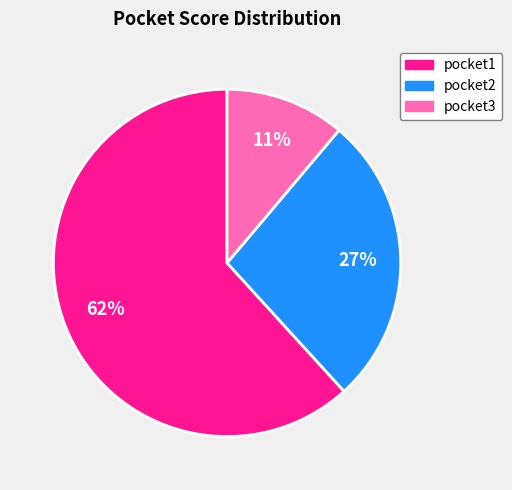

To the nearest percent, what is the average slice percentage?

33%